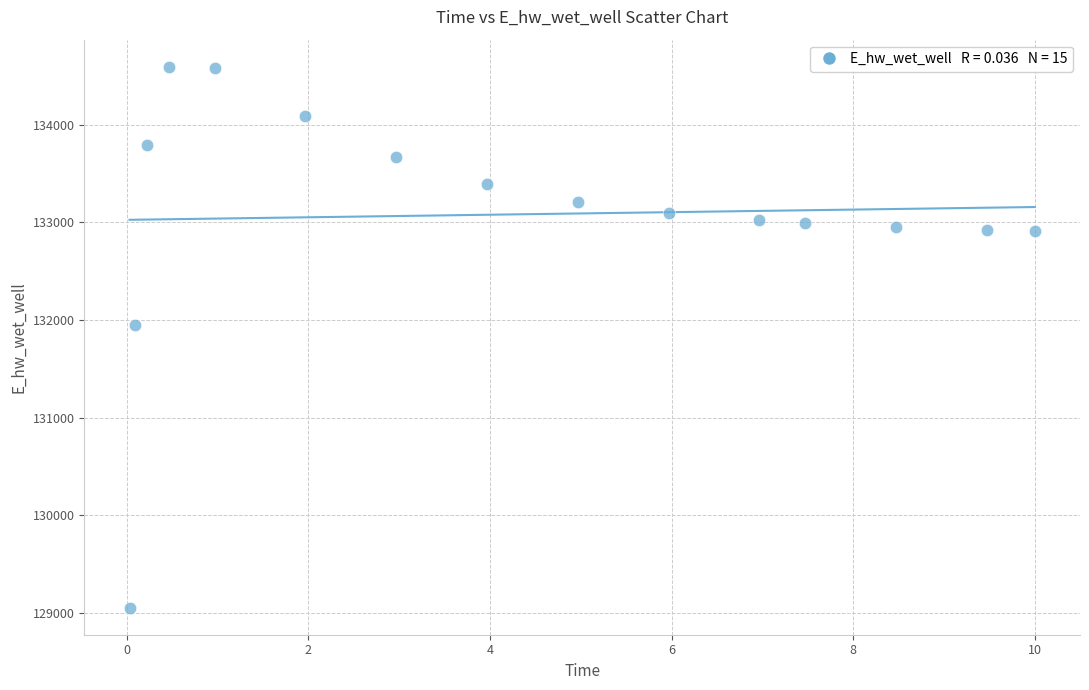

What Y value in the scatter plot is closest to 131824?

131944.7